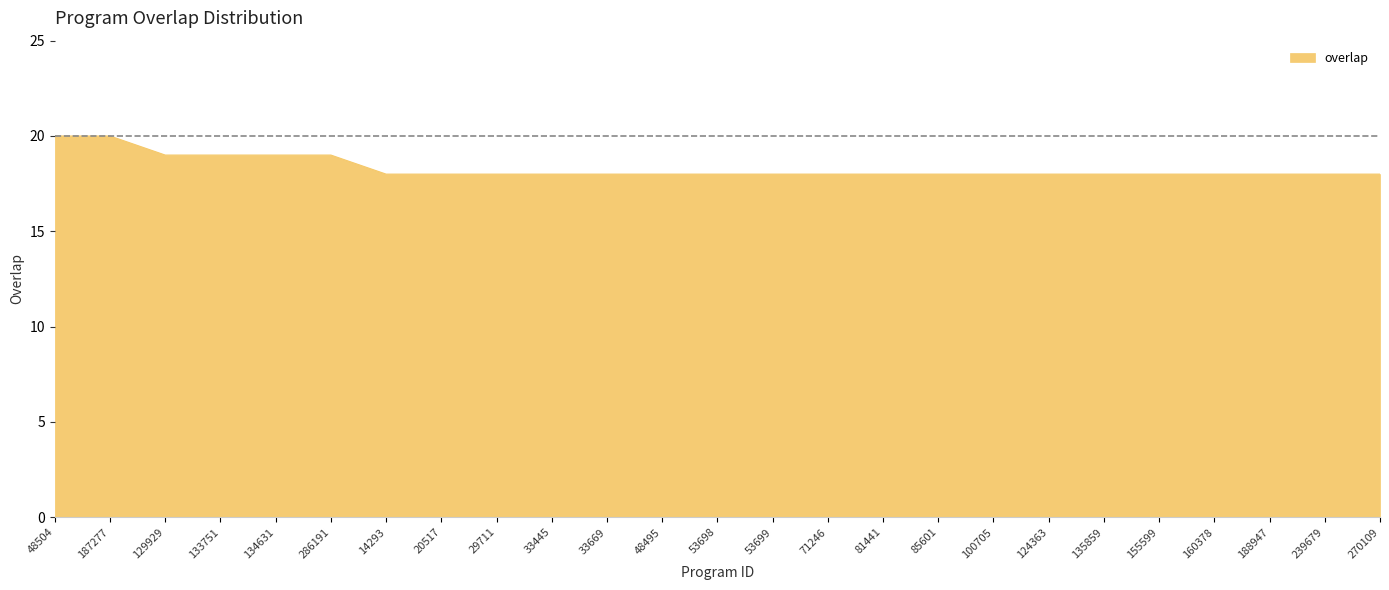

What position from the right is 85601?

9